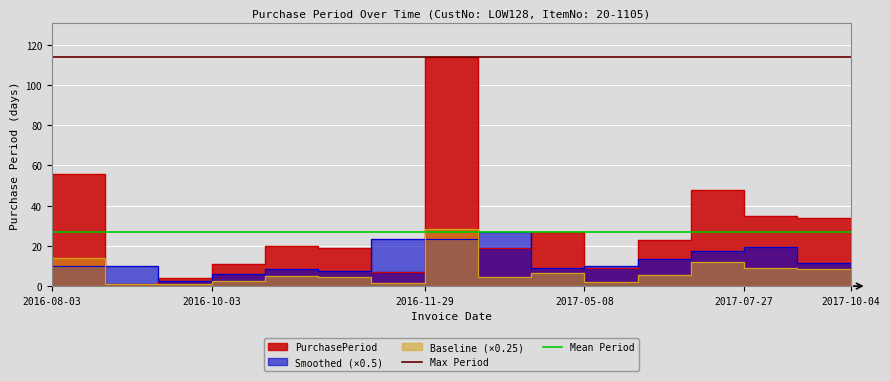

What is the average value of the Mean Period series?

26.8